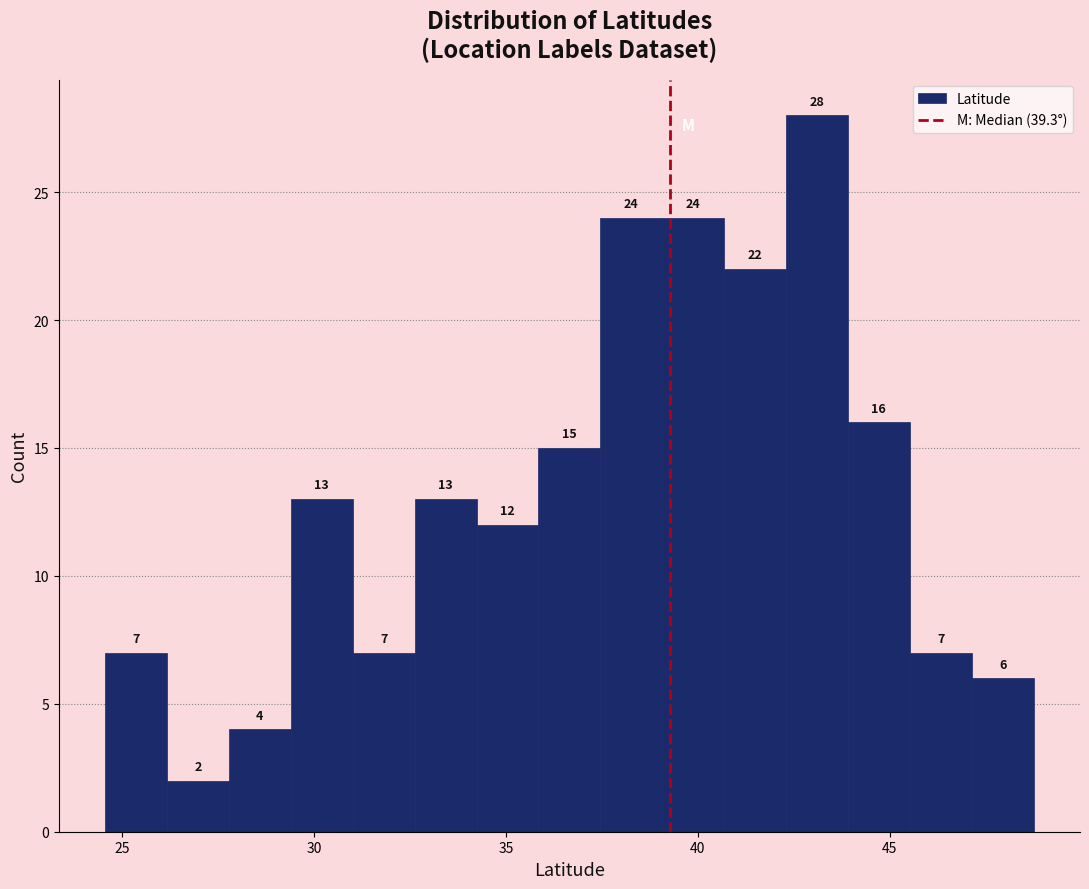

Around what value on the x-axis is the tallest bar? Give the approximate position of its centre, as read against the axis.

43.0